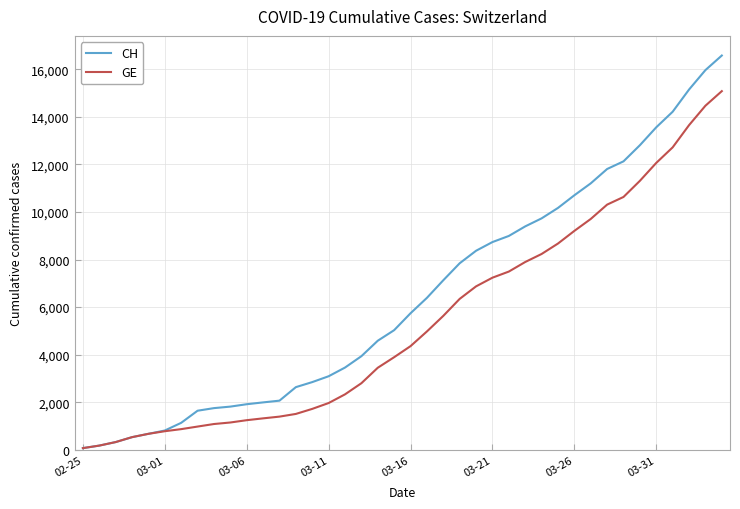

Which series has the largest range (max minus min)?

CH